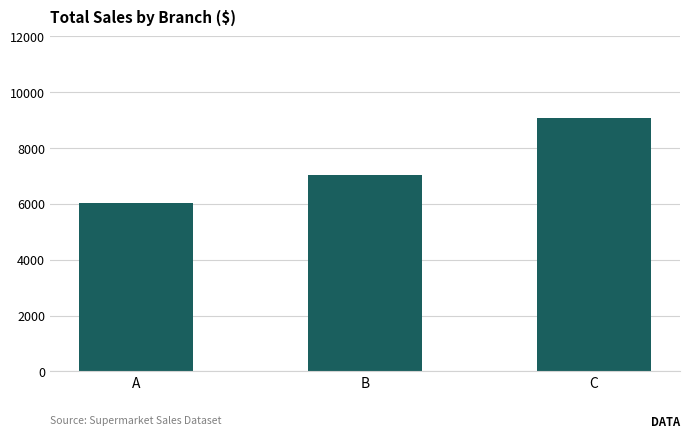

Which category has the highest value across all series?

C